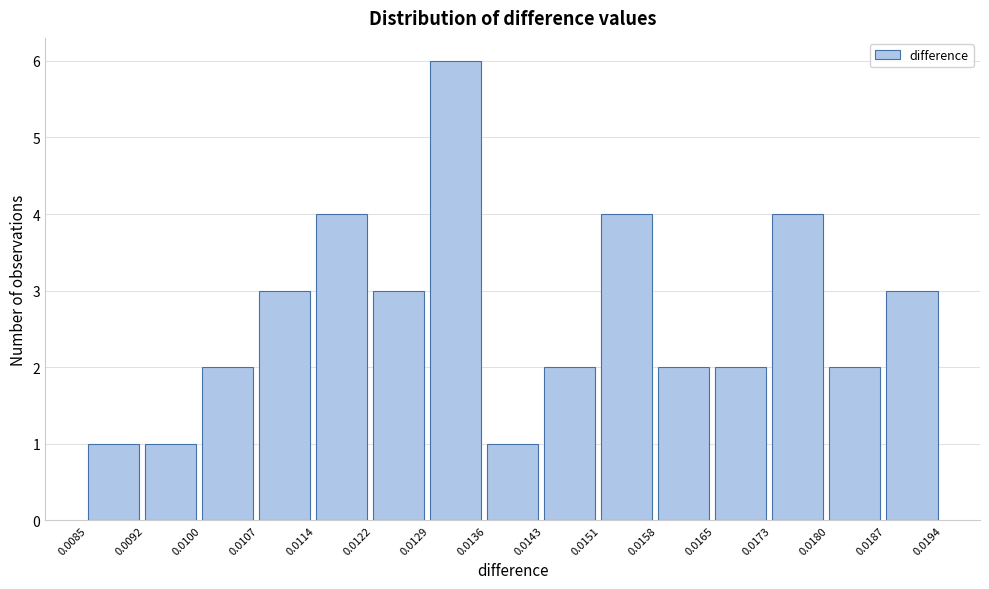

Over which range of the x-axis is the bar tallest?

0.0129 to 0.0136